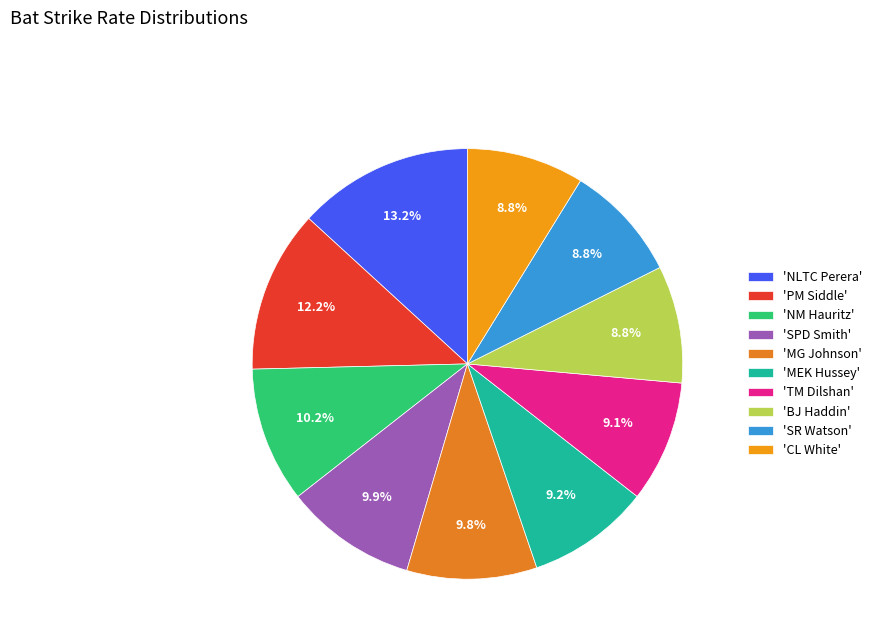

To the nearest percent, what is the difference between the largest and smallest slice percentages?

4%